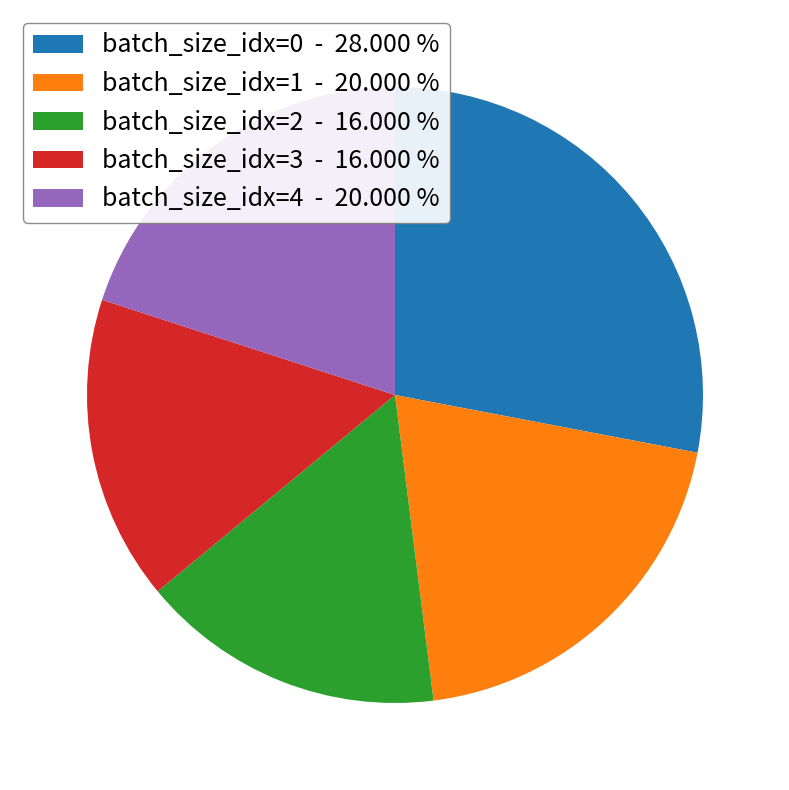

How many slices are in this pie chart?

5